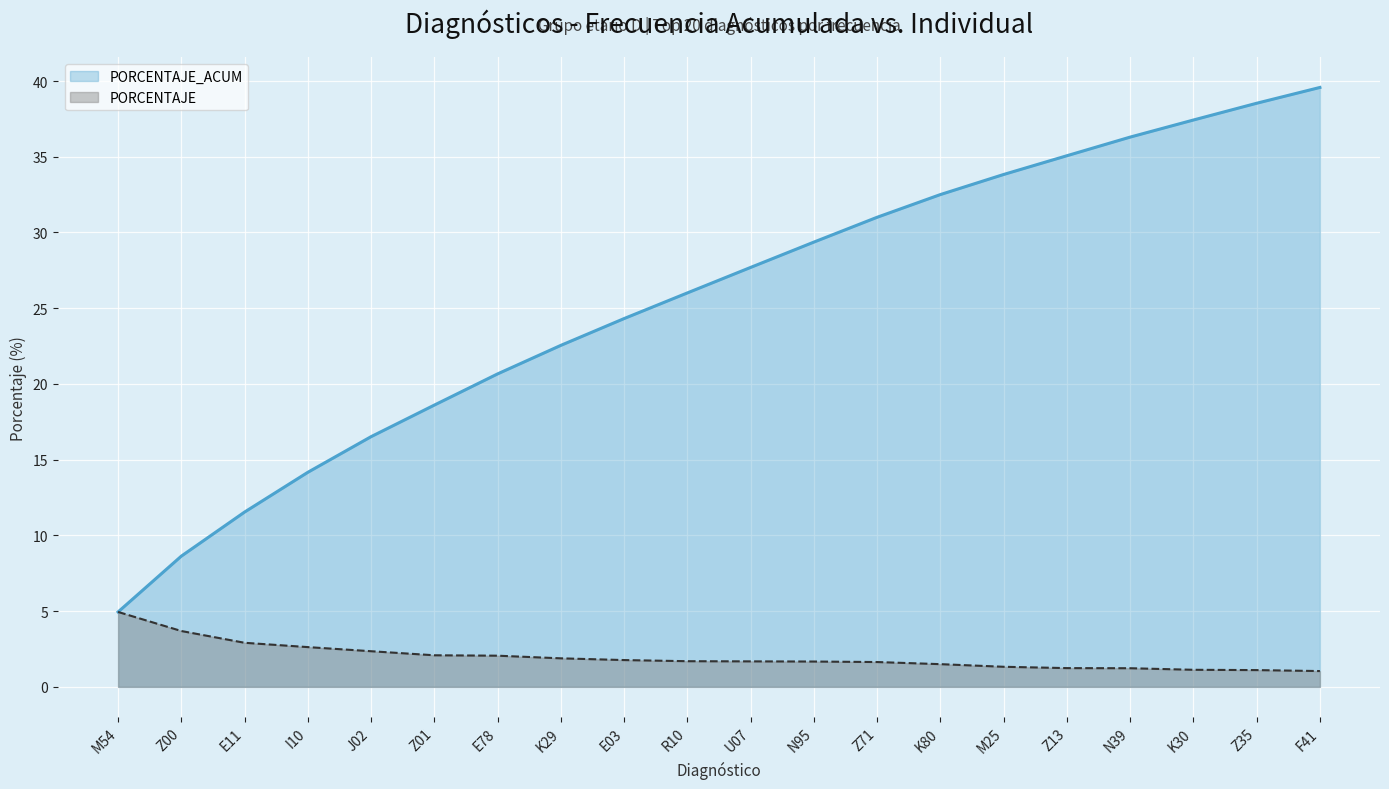

Reading left to right, list all the values displayed in this chart.

PORCENTAJE_ACUM: 4.9	8.6	11.5	14.2	16.5	18.6	20.7	22.5	24.3	26.0	27.7	29.4	31.0	32.5	33.8	35.1	36.3	37.4	38.5	39.6
PORCENTAJE: 4.9	3.7	2.9	2.6	2.4	2.1	2.1	1.9	1.8	1.7	1.7	1.7	1.6	1.5	1.3	1.2	1.2	1.1	1.1	1.0